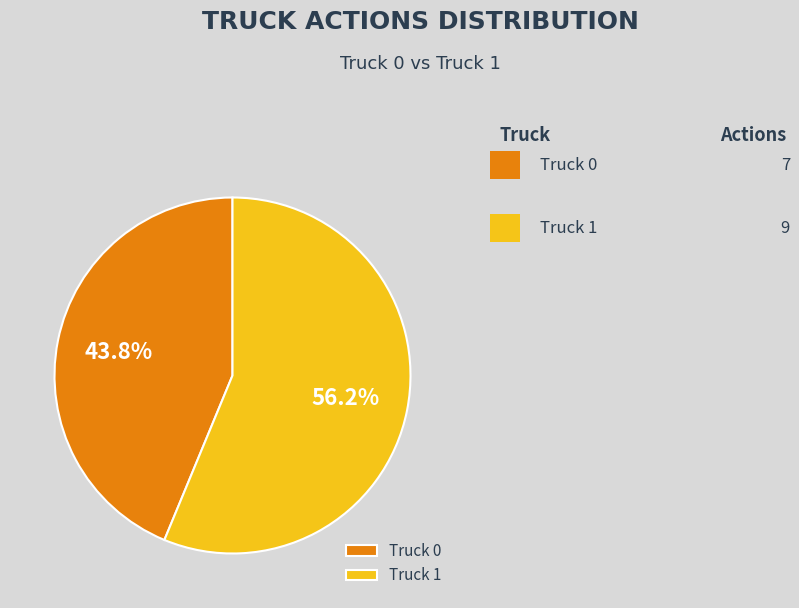

To the nearest percent, what portion does Truck 0 represent?

44%